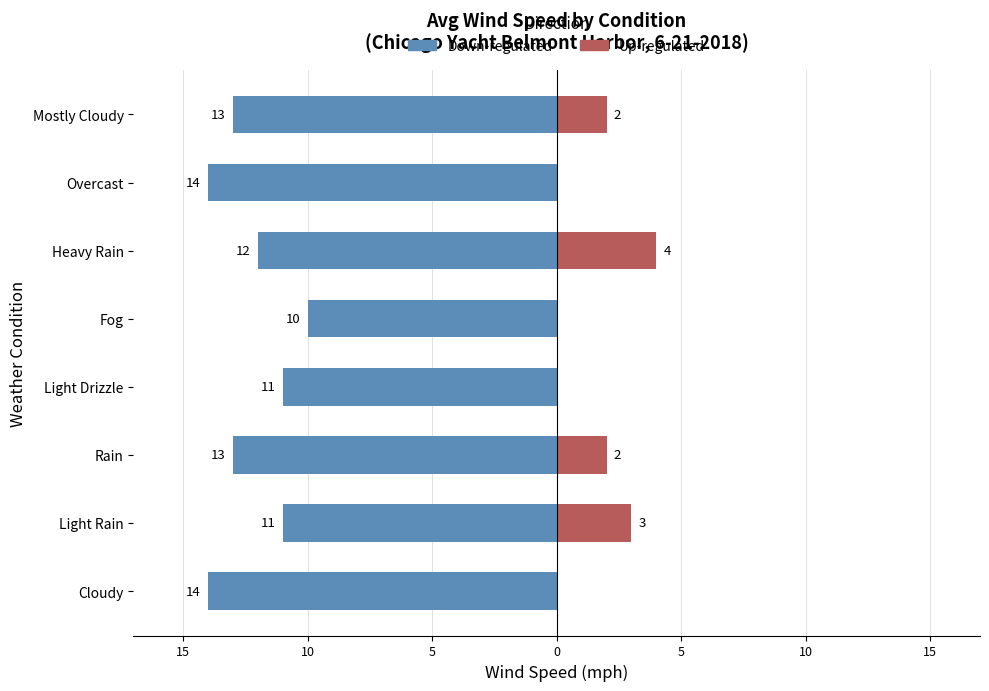

Rank the series at Cloudy from highest to lowest value.

Up-regulated, Down-regulated